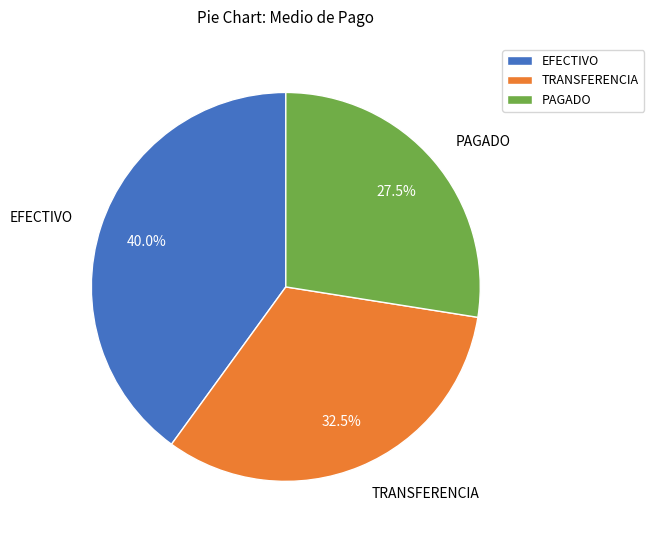

Rank the categories by value from highest to lowest.

EFECTIVO, TRANSFERENCIA, PAGADO